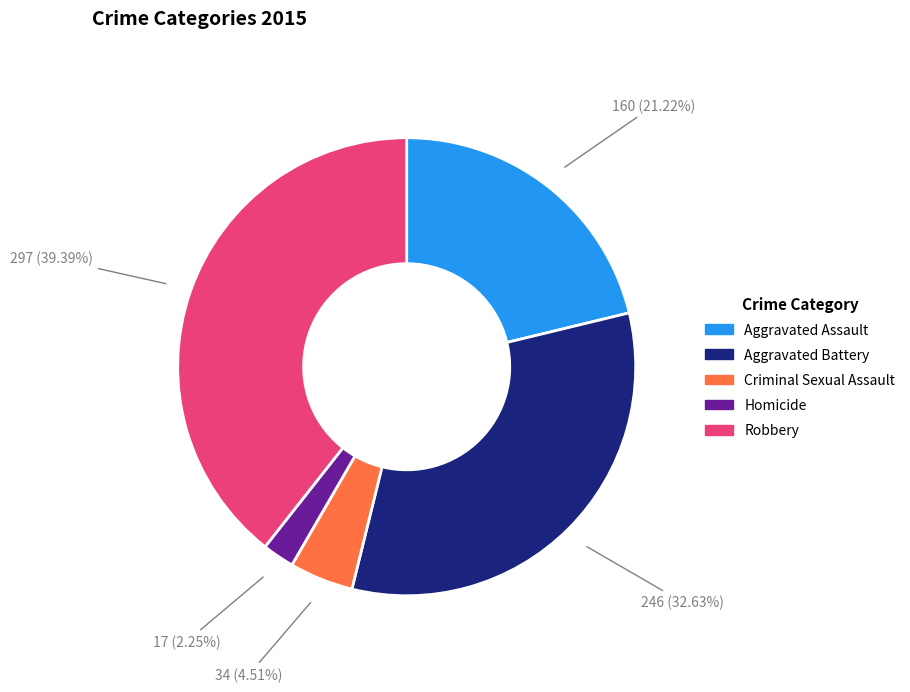

To the nearest percent, what is the combined percentage of Aggravated Battery and Aggravated Assault?

54%